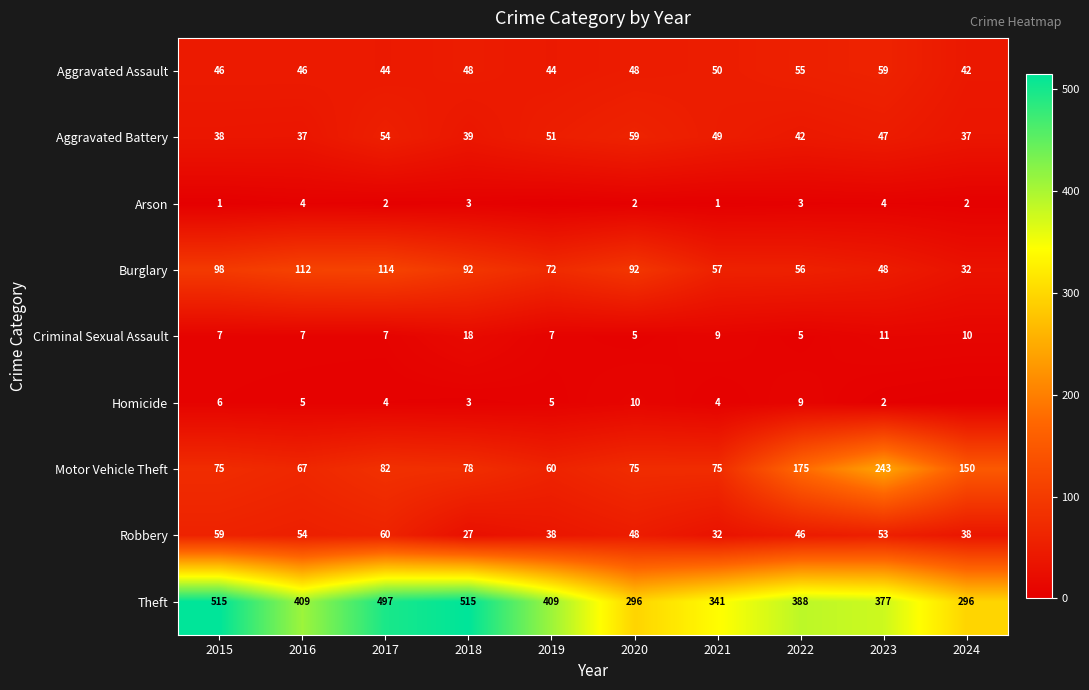

Between 2018 and 2023, which series saw the biggest shift?

Motor Vehicle Theft